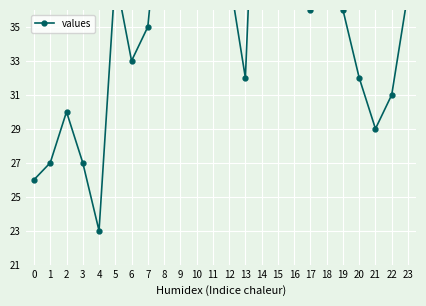

How many interior local valleys (lower than both neighbors) does the data have?

6